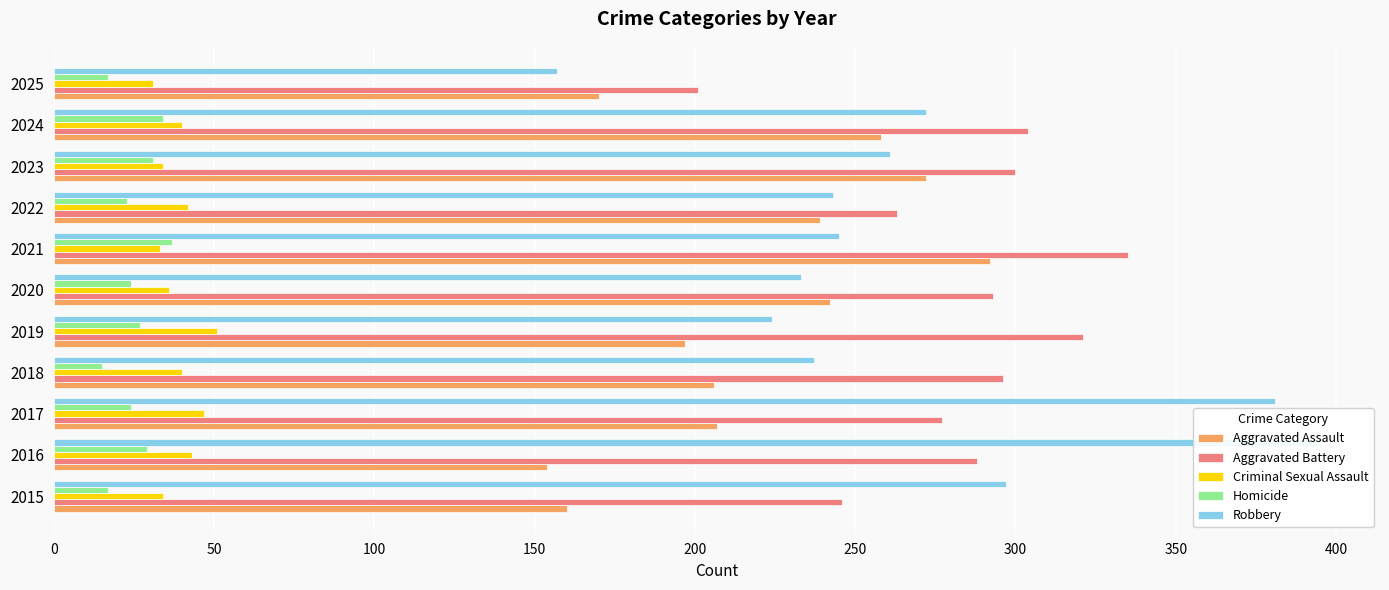

How many data points in Aggravated Assault are above 207?

5